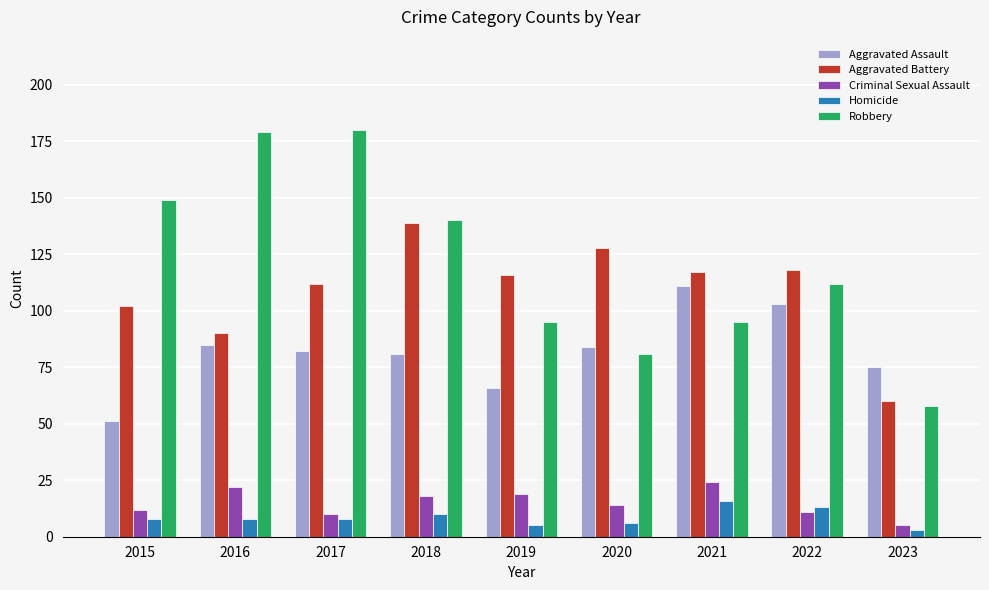

What is the average value of the Robbery series?

121